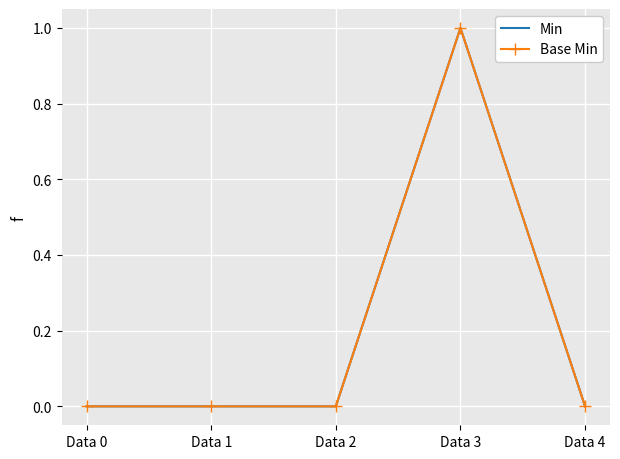

Which has a higher value, Data 0 or Data 4?

Data 0